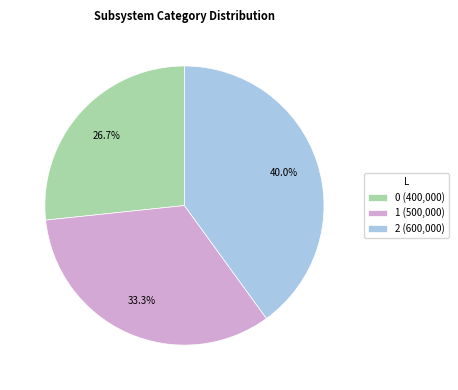

What percentage is NOT represented by 0?

73.3%